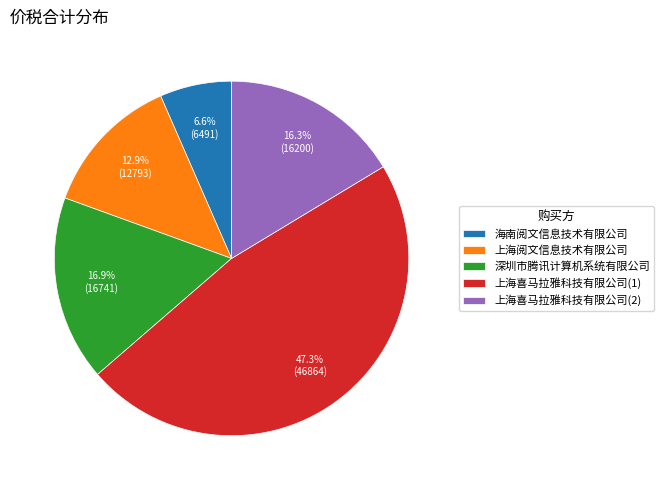

Between 深圳市腾讯计算机系统有限公司 and 上海喜马拉雅科技有限公司(2), which is larger?

深圳市腾讯计算机系统有限公司